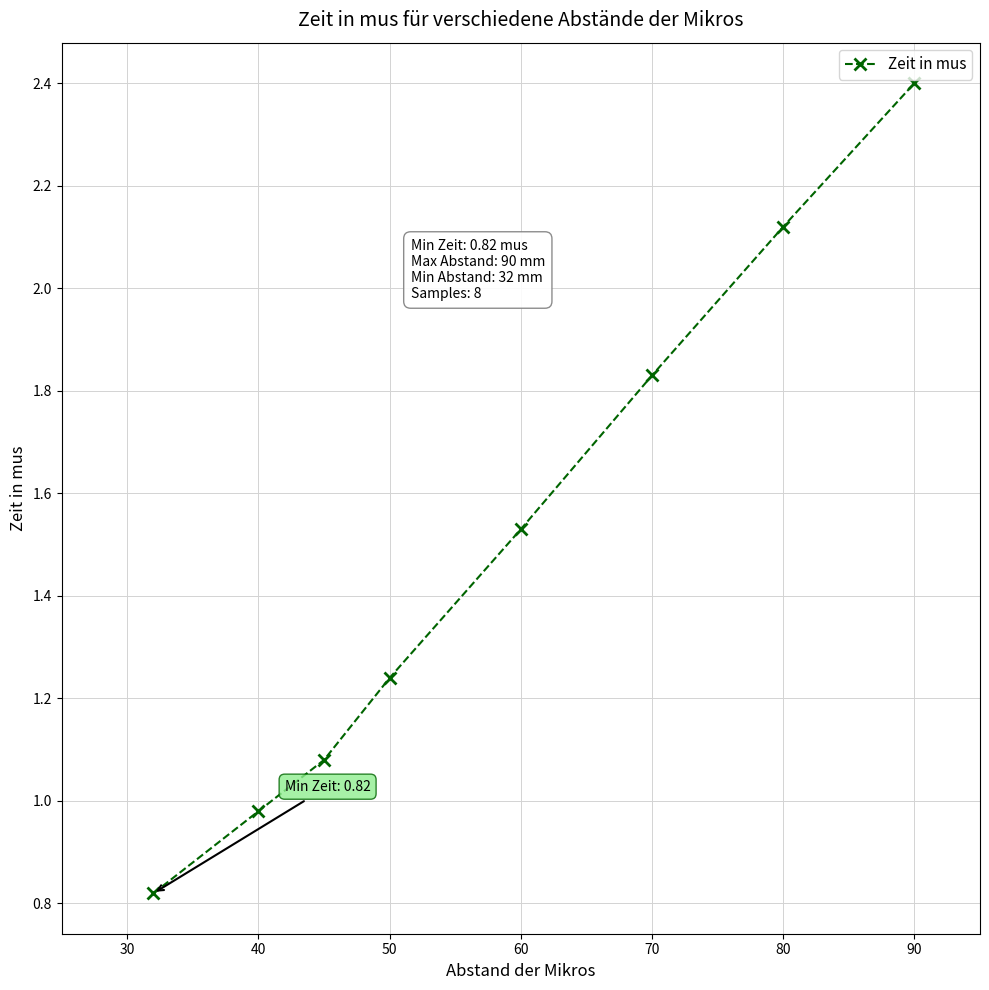

True or false: the data has more than 1 interior local peaks.

False